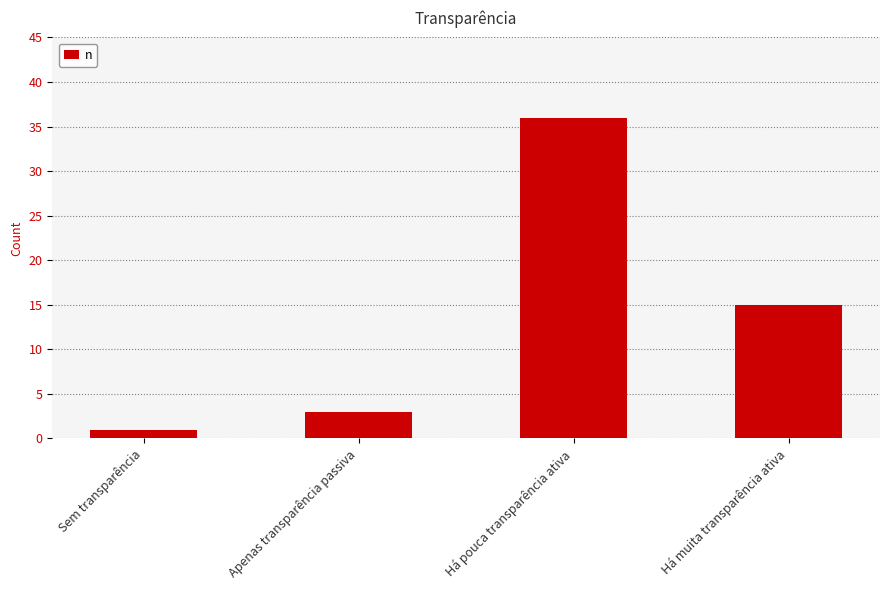

Does the chart contain any negative values?

No